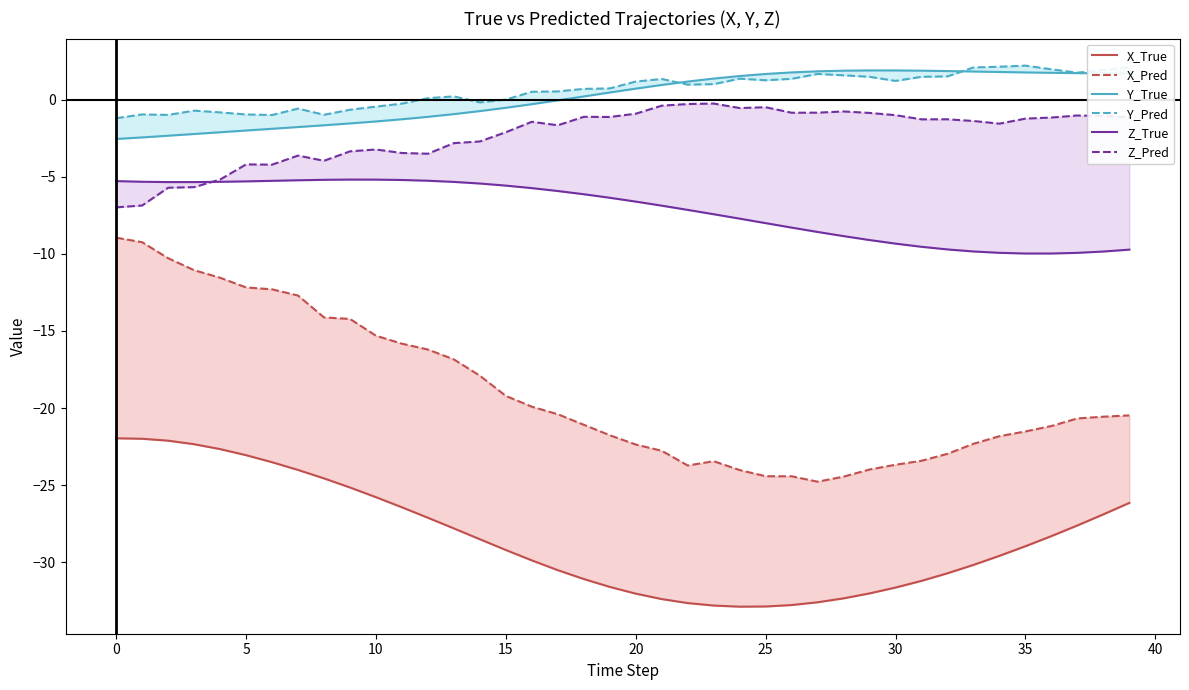

What is the approximate value of Z_True at 21?

-6.9